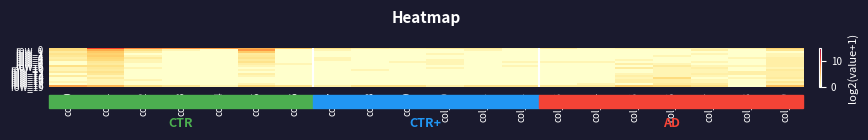

At which label is row_0 closest to 5?

col_6